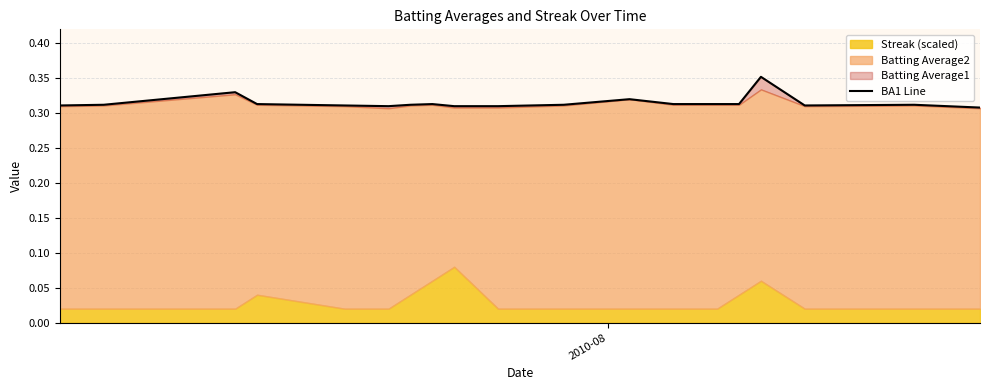

True or false: the data shows 0.3 at 2010-08.

True